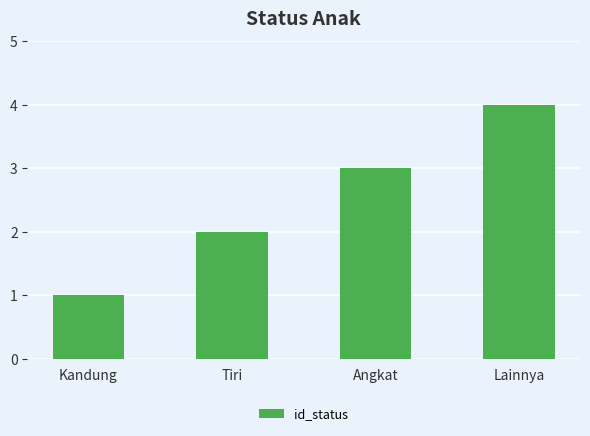

Read the value at Angkat.

3